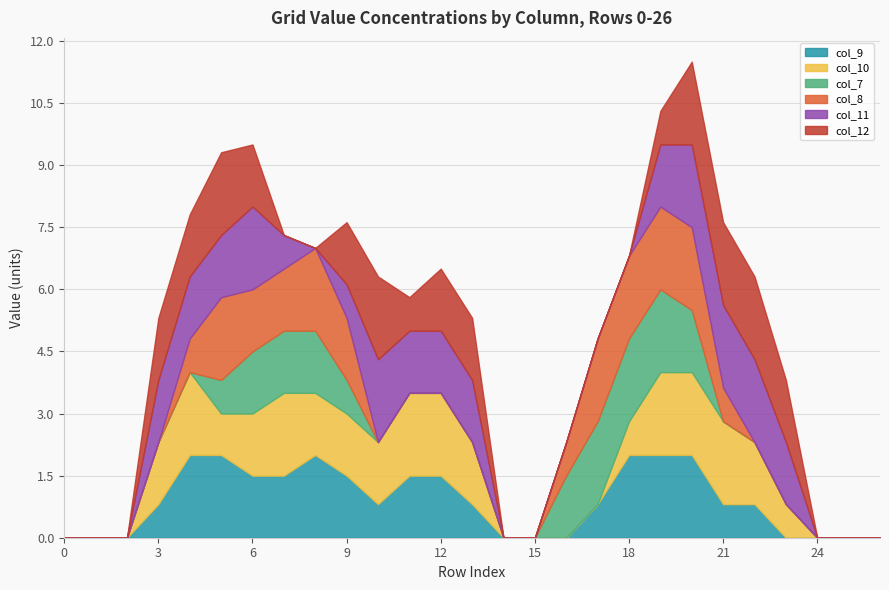

Does the chart display data point markers on the line(s)?

No